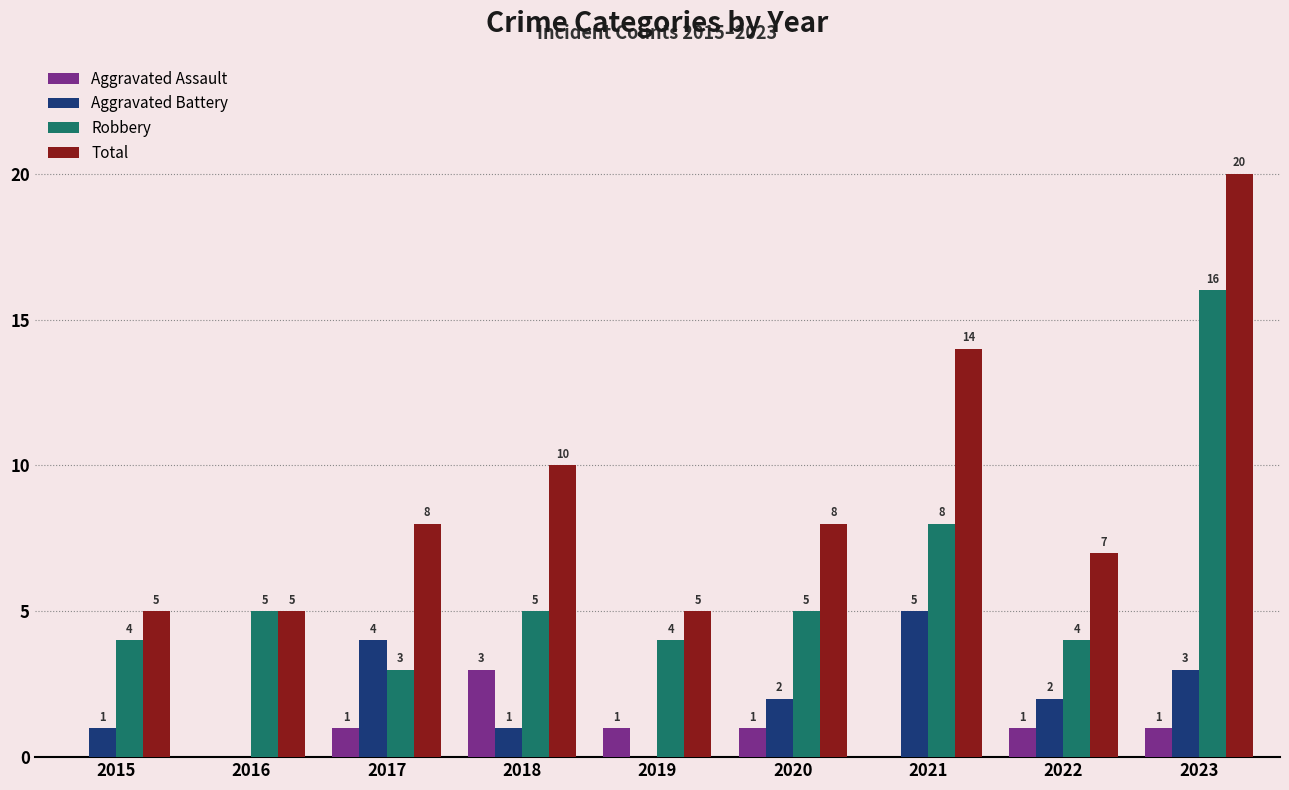

What is the total value across all series at 2016?

10